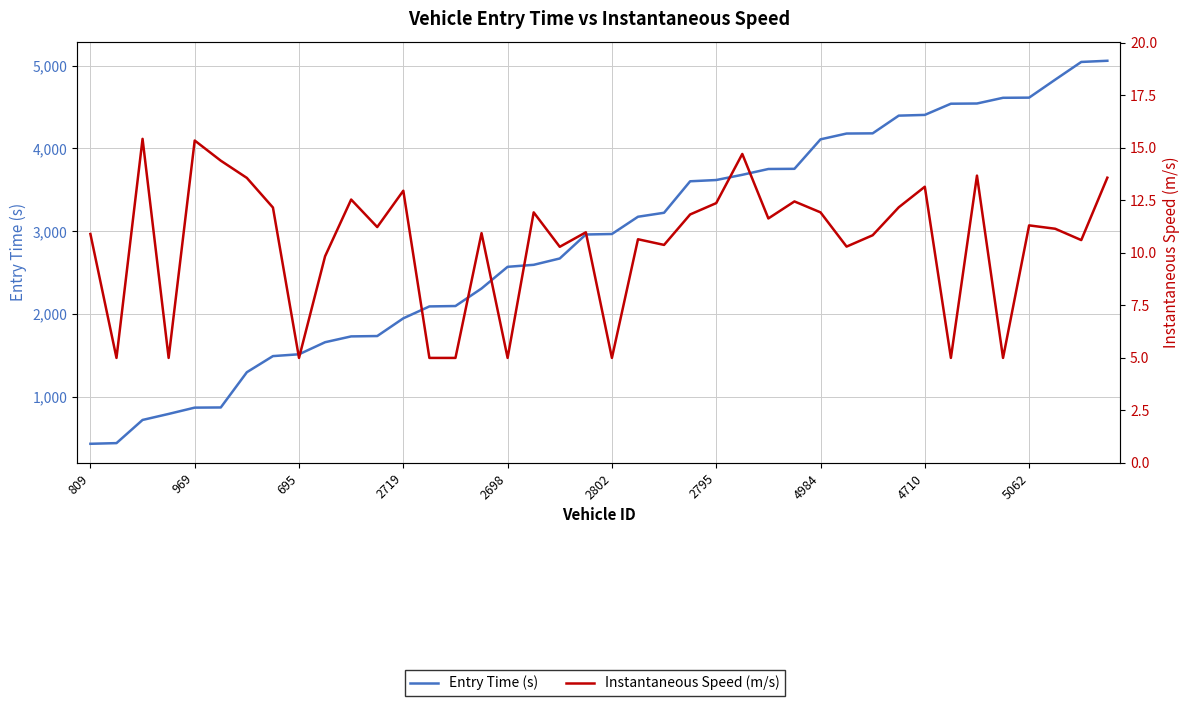

Rank the series by their maximum value, from highest to lowest.

Entry Time (s), Instantaneous Speed (m/s)